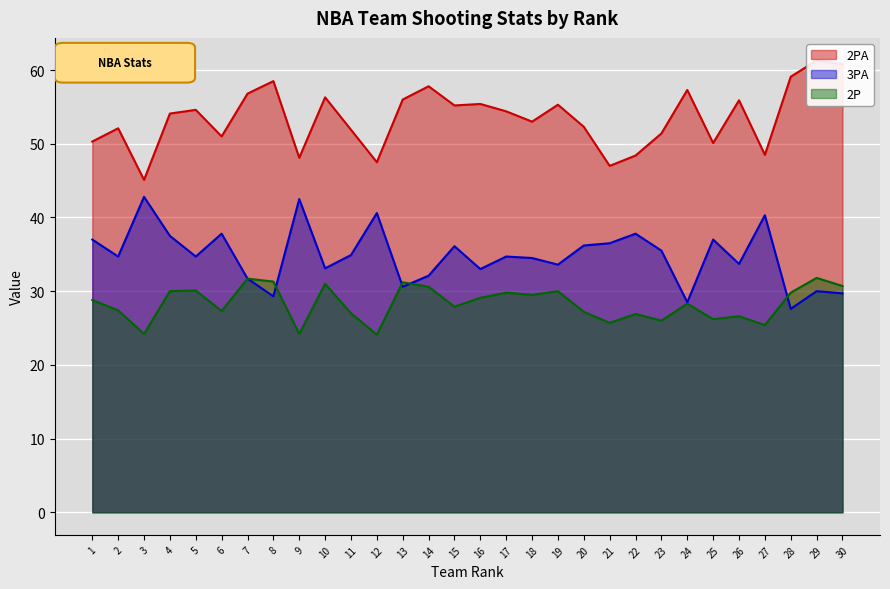

What is the difference between the second highest and minimum values in the 2PA series?

15.7